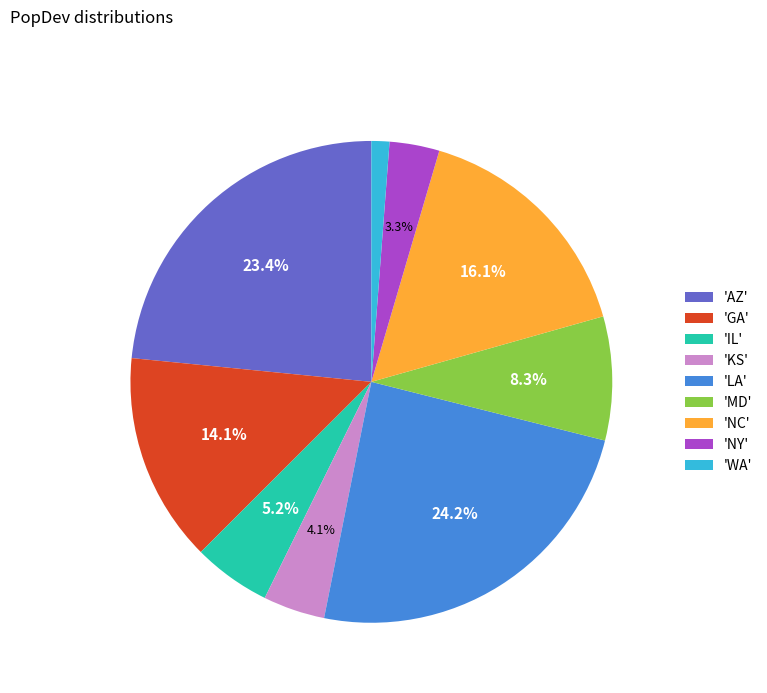

What portion of the pie excludes 'NY'?

96.7%